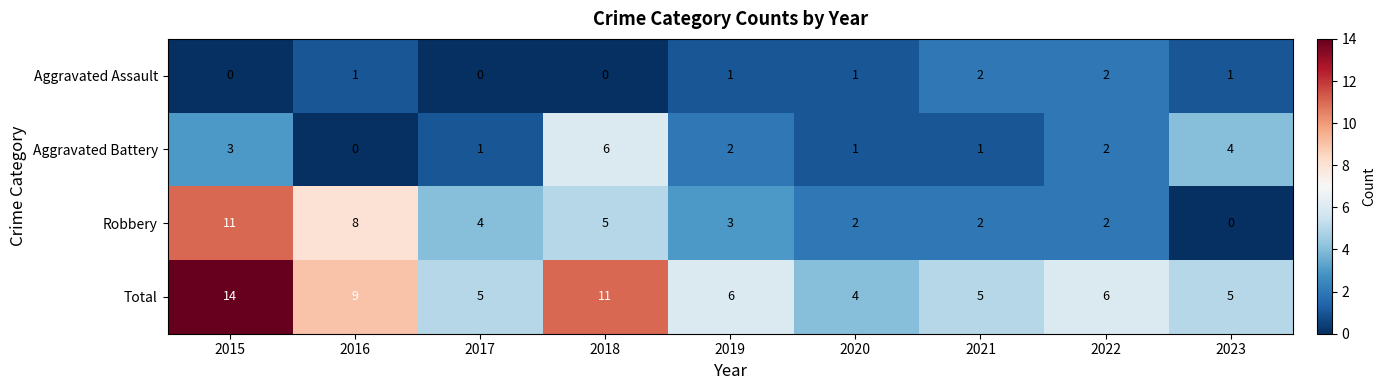

The Aggravated Assault series shows 0 at 2017. True or false?

True